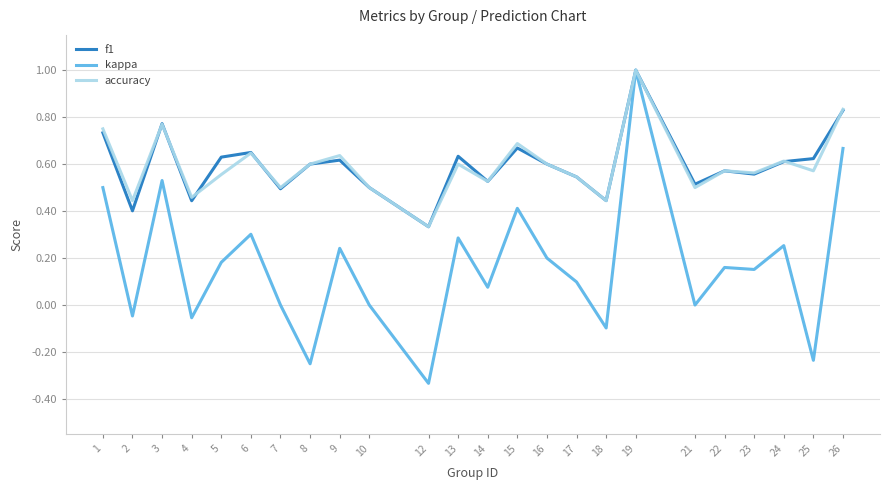

Which series has the widest spread of values?

kappa